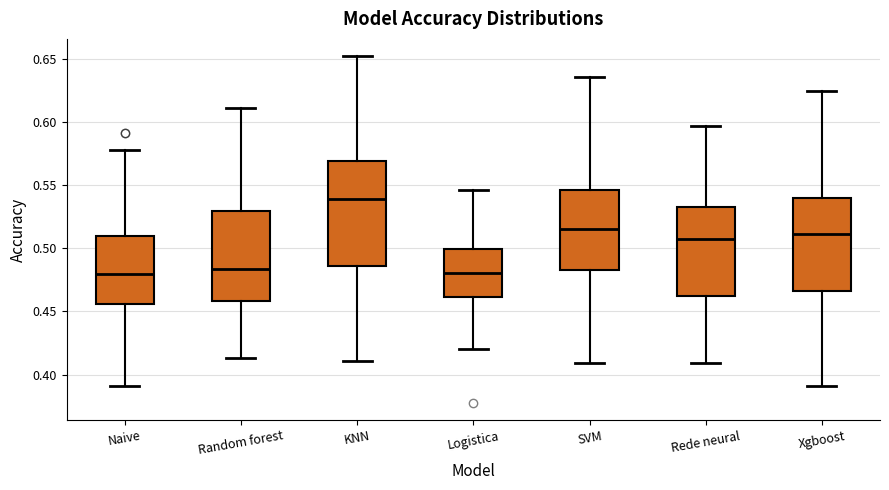

Reading left to right, read every box against the y-axis: the position of its median line, the range the box covers, and the ends of its whiskers. The values are not printed on the chart, so give them approximately, as read against the axis.

Naive: median 0.480, box 0.455 to 0.510, whiskers 0.390 to 0.580
Random forest: median 0.485, box 0.460 to 0.530, whiskers 0.415 to 0.610
KNN: median 0.540, box 0.485 to 0.570, whiskers 0.410 to 0.650
Logistica: median 0.480, box 0.460 to 0.500, whiskers 0.420 to 0.545
SVM: median 0.515, box 0.480 to 0.545, whiskers 0.410 to 0.635
Rede neural: median 0.505, box 0.465 to 0.530, whiskers 0.410 to 0.595
Xgboost: median 0.510, box 0.465 to 0.540, whiskers 0.390 to 0.625